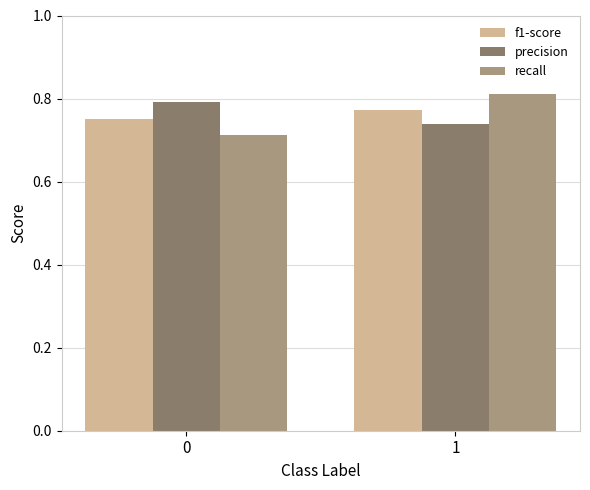

What is the spread (max minus min) of values at 1?

0.1